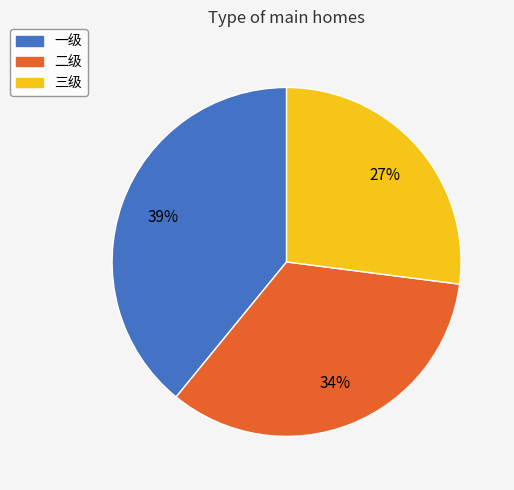

To the nearest percent, what is the difference between the largest and smallest slice percentages?

12%